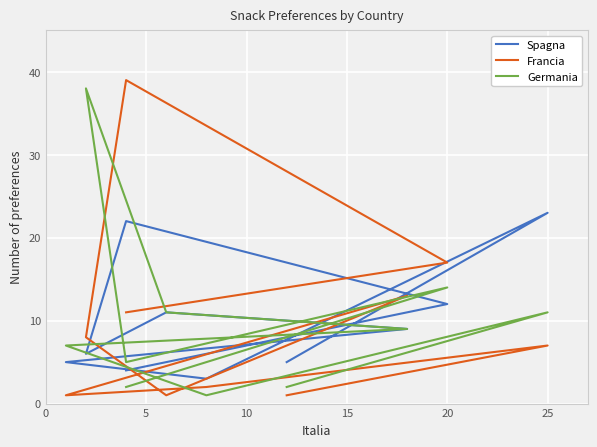

After their last crossing, which series has the higher values: Germania or Francia?

Francia